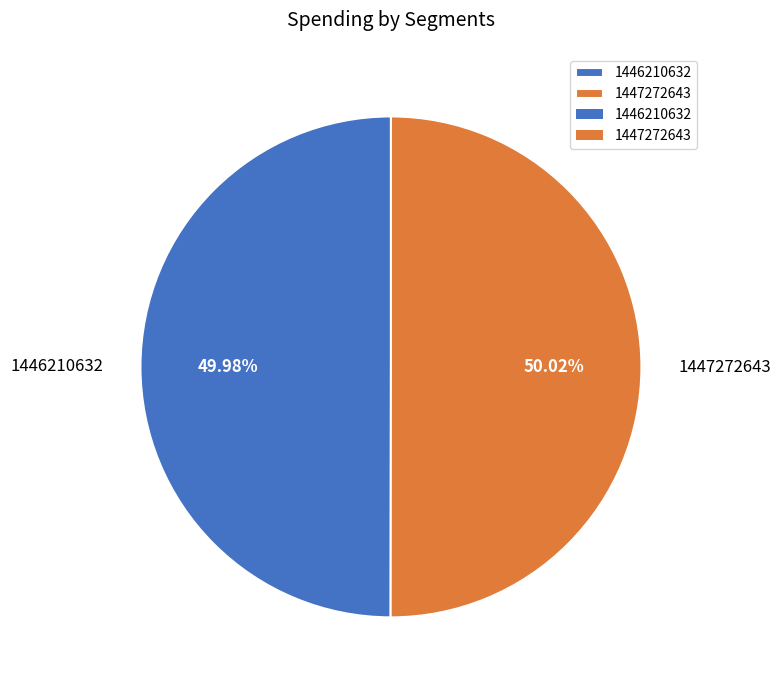

Approximately how many times larger is the value at 1446210632 compared to 1447272643?

1.0